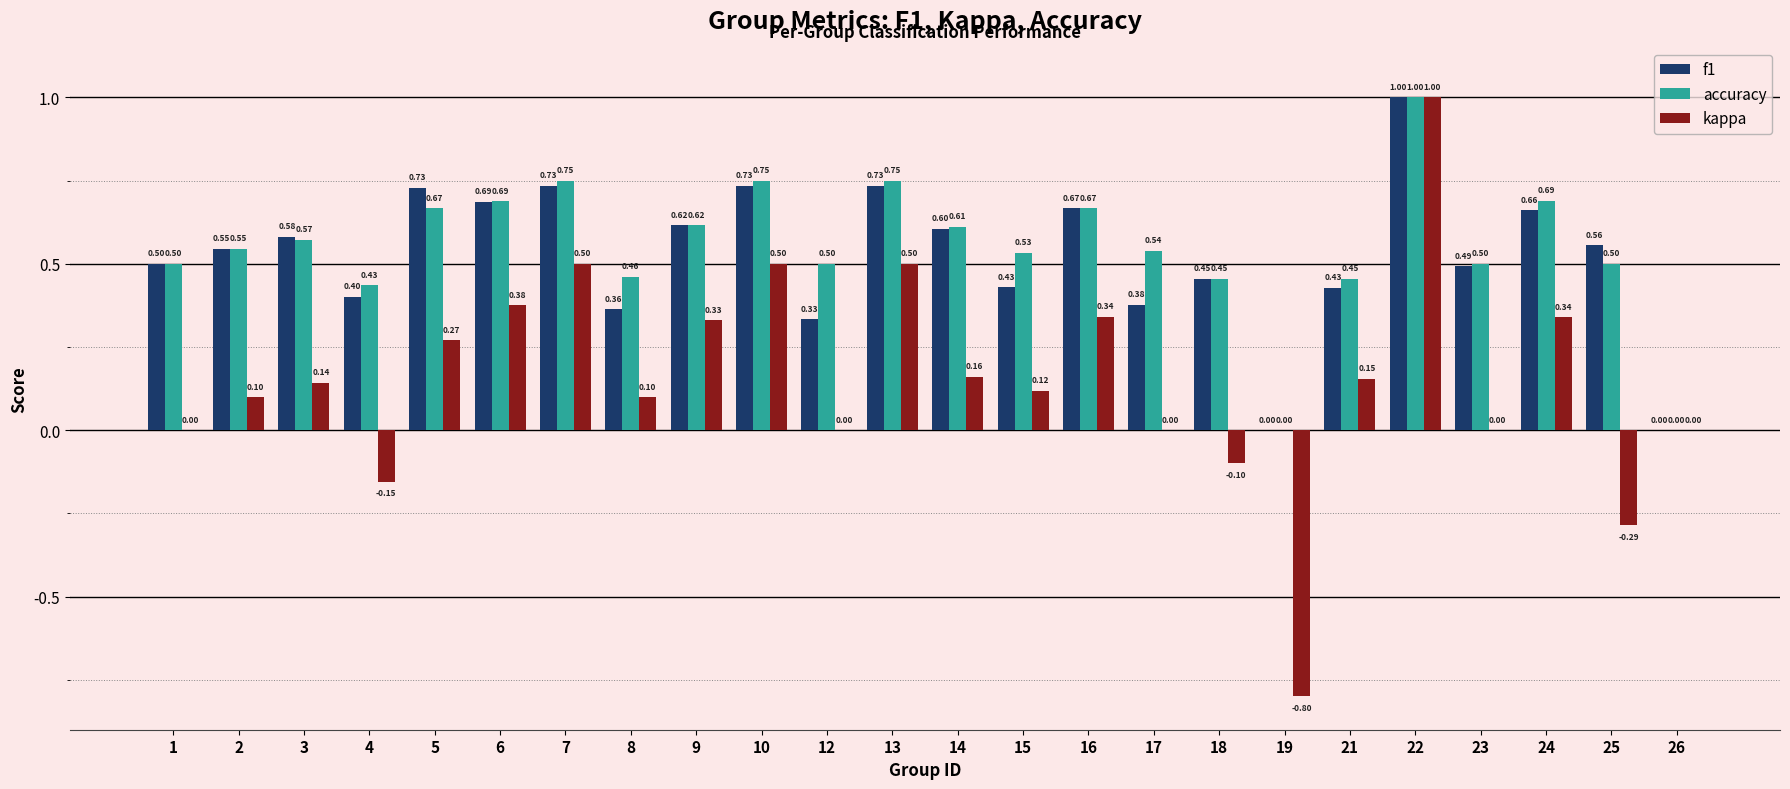

What is the sum of the f1 values at 7 and 12?

1.1